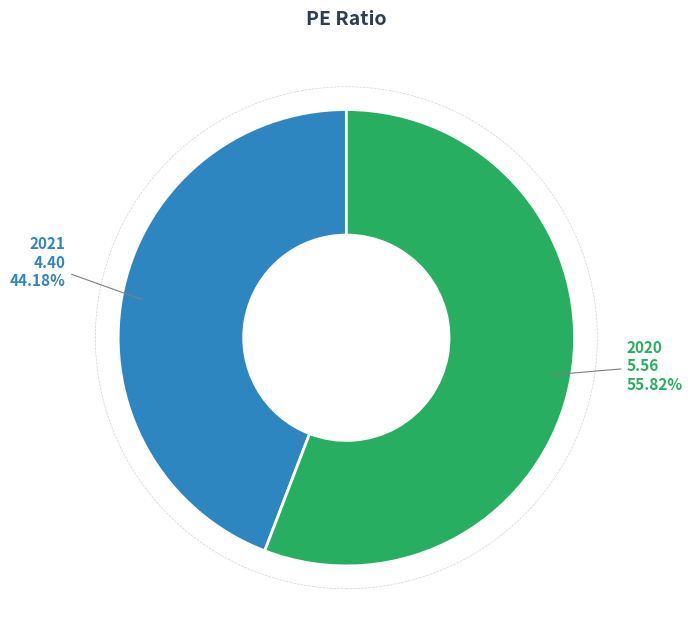

To the nearest percent, what is the combined percentage of 2021 and 2020?

100%